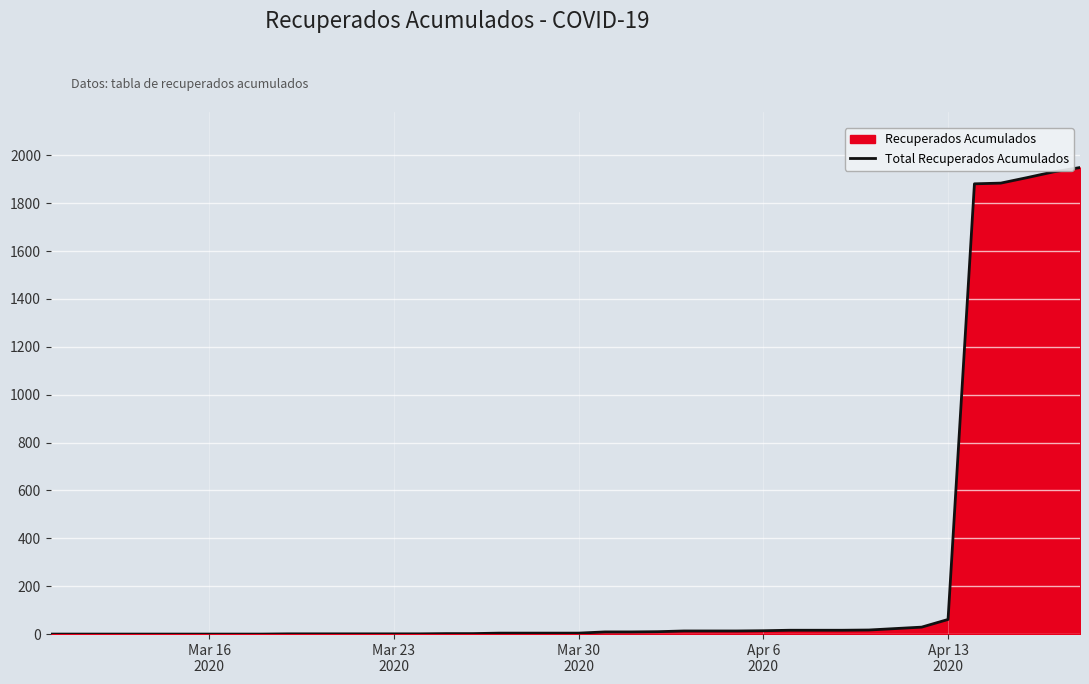

What is the greatest value displayed?

1949